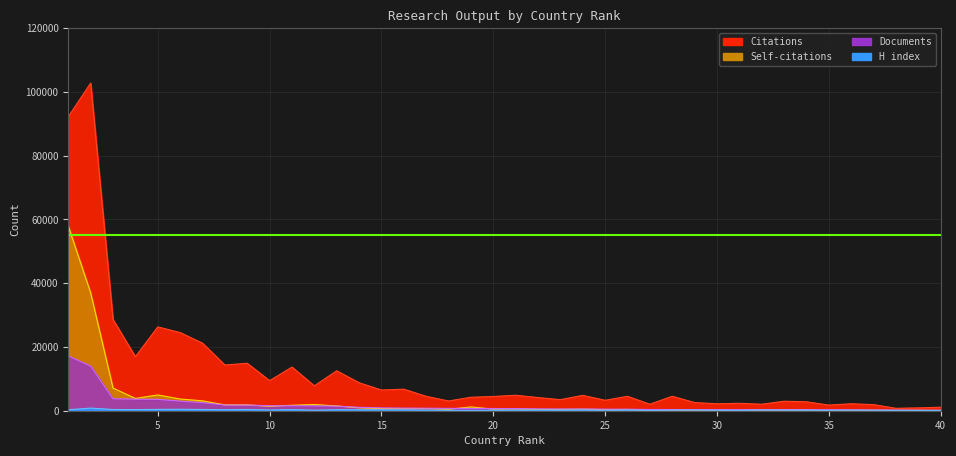

Reading left to right, extract all data points from this chart.

Citations: 1=92245	2=102782	3=28607	4=16946	5=26296	6=24520	7=21186	8=14341	9=14883	10=9432	11=13684	12=7817	13=12529	14=8779	15=6493	16=6758	17=4511	18=3052	19=4224	20=4466	21=4853	22=4135	23=3472	24=4818	25=3271	26=4521	27=2038	28=4530	29=2562	30=2177	31=2332	32=2039	33=2972	34=2804	35=1762	36=2180	37=1916	38=763	39=894	40=1101
Self-citations: 1=57923	2=36974	3=7105	4=3851	5=4946	6=3677	7=3101	8=1834	9=1818	10=1383	11=1711	12=1951	13=1484	14=898	15=671	16=653	17=673	18=440	19=1188	20=508	21=580	22=400	23=402	24=485	25=335	26=385	27=211	28=229	29=222	30=211	31=285	32=227	33=267	34=257	35=141	36=156	37=148	38=105	39=114	40=66
Documents: 1=17181	2=13994	3=3741	4=3618	5=3566	6=2999	7=2544	8=1786	9=1771	10=1572	11=1555	12=1516	13=1446	14=1069	15=885	16=817	17=786	18=732	19=726	20=697	21=675	22=581	23=546	24=542	25=496	26=475	27=386	28=371	29=366	30=358	31=332	32=321	33=318	34=316	35=296	36=267	37=240	38=206	39=172	40=159
H index: 1=315	2=822	3=380	4=360	5=416	6=458	7=393	8=322	9=391	10=227	11=358	12=165	13=312	14=298	15=281	16=270	17=196	18=141	19=102	20=163	21=186	22=222	23=186	24=230	25=116	26=228	27=99	28=179	29=213	30=152	31=97	32=212	33=176	34=154	35=114	36=162	37=130	38=104	39=87	40=106